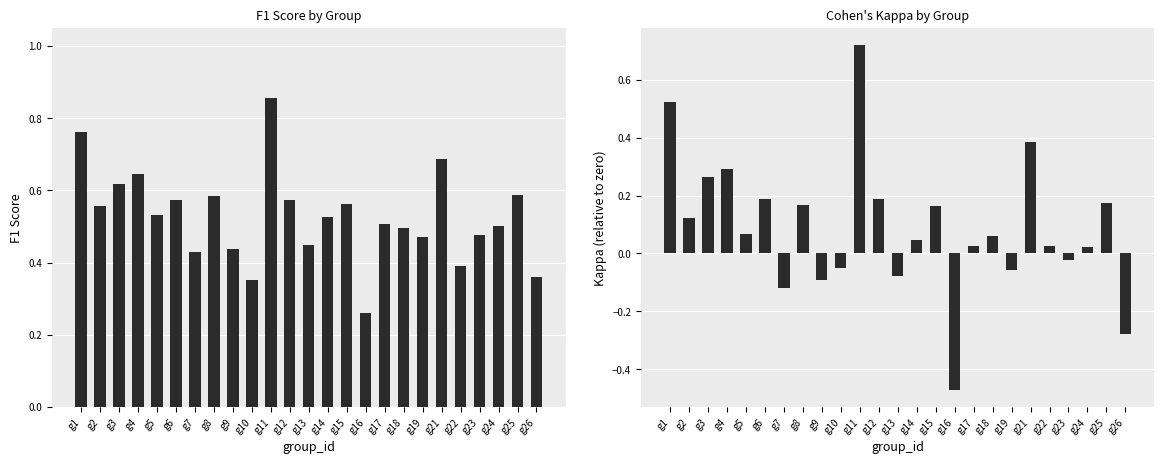

Which label corresponds to the largest value in the chart?

g11